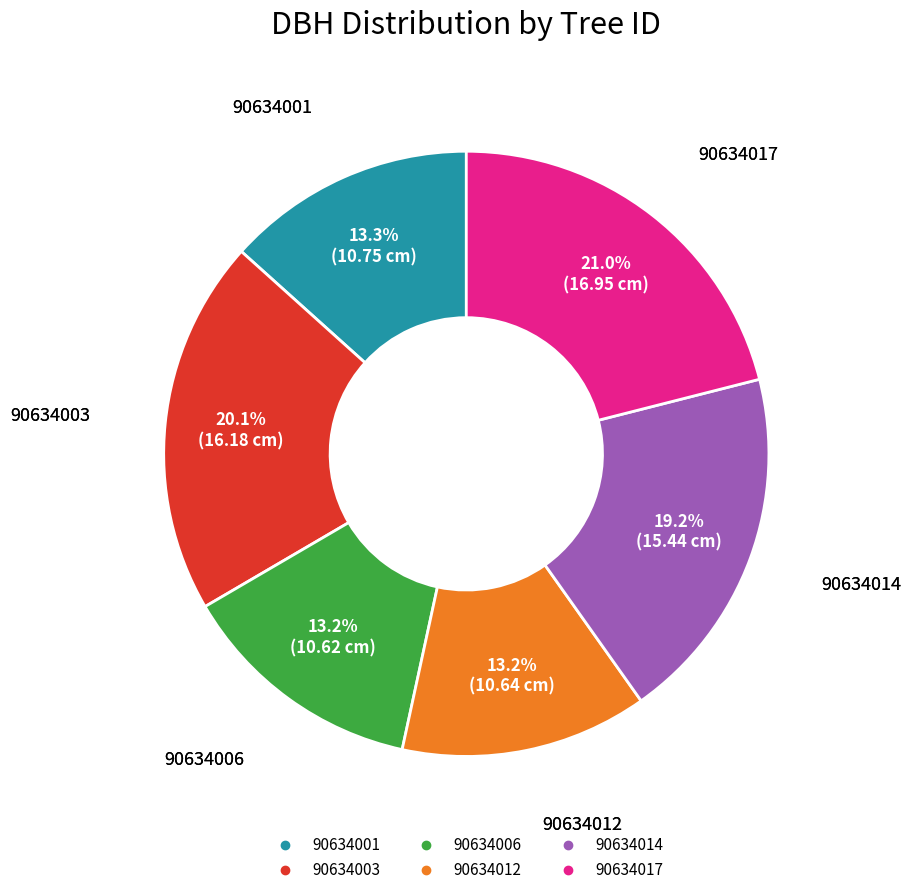

Does 90634014 account for over 50% of the chart?

No